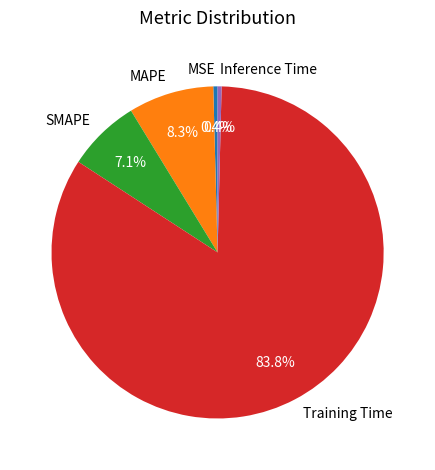

What is the total percentage of MAPE and Training Time?

92.1%